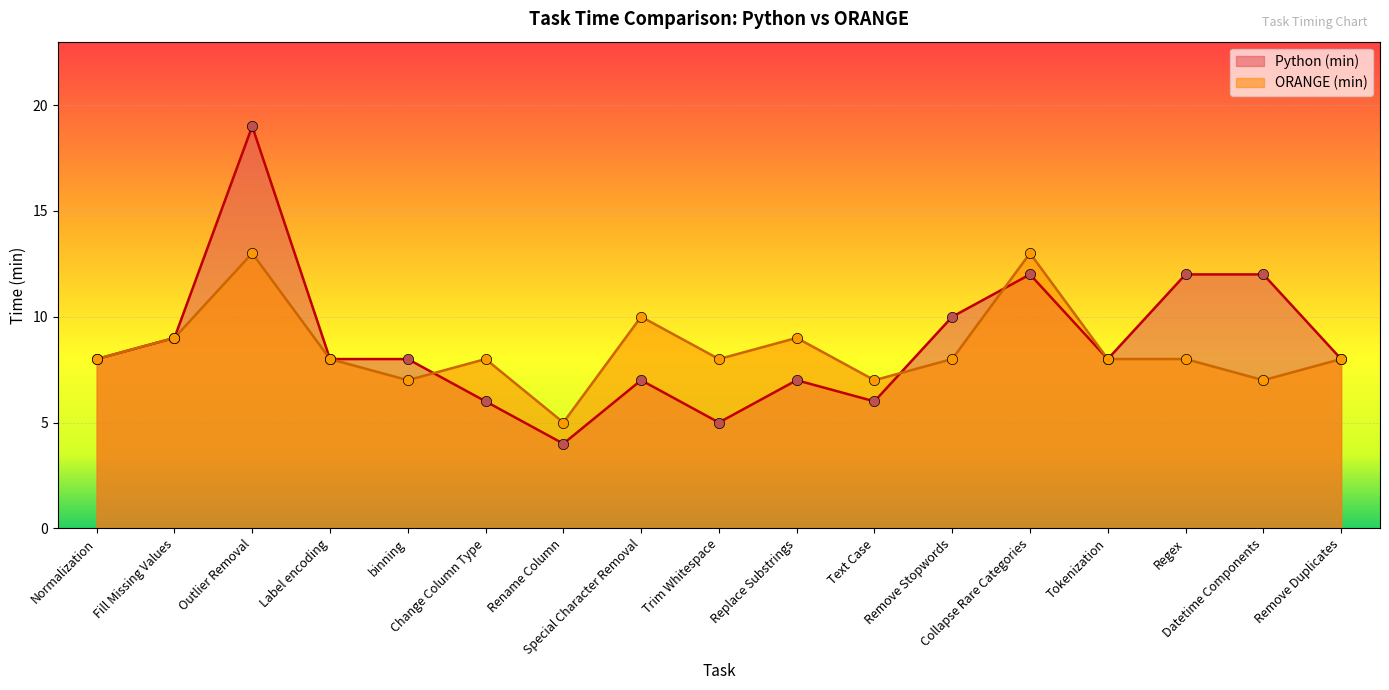

Which series has the largest total across all categories?

Python (min)